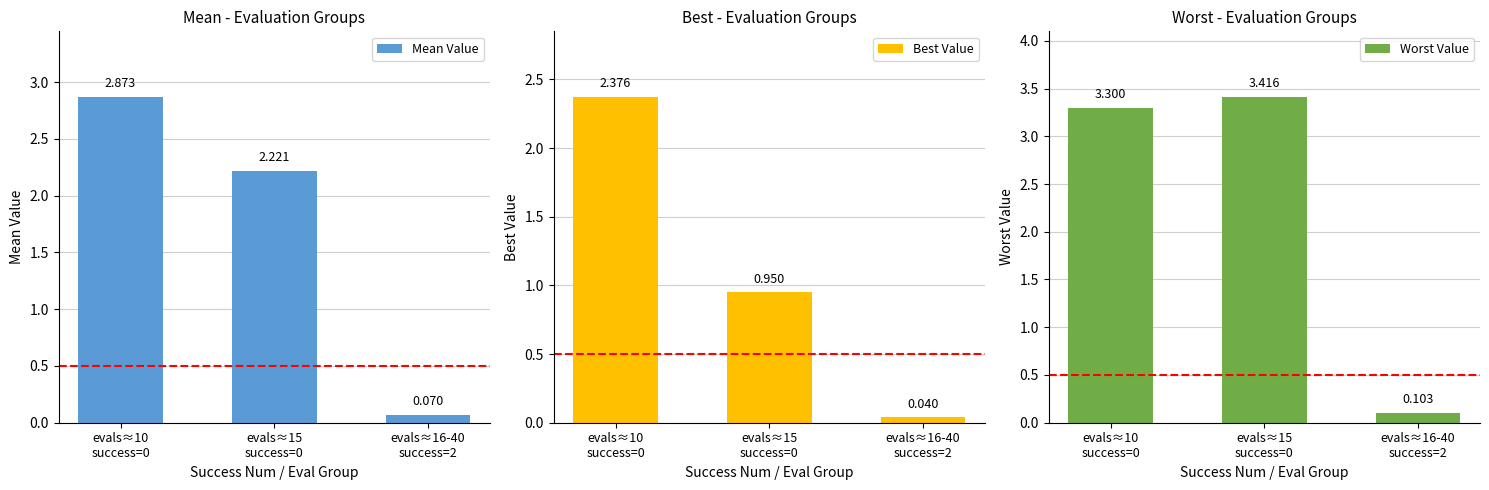

Which label corresponds to the smallest value in the chart?

evals≈16-40
success=2